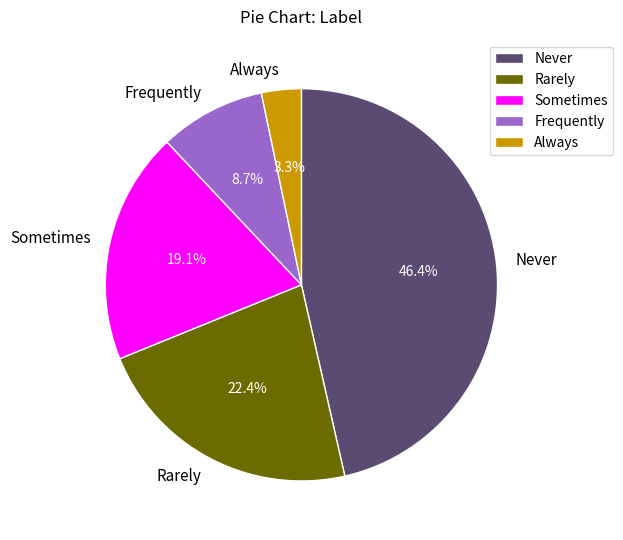

Which category has the smallest portion of the pie?

Always